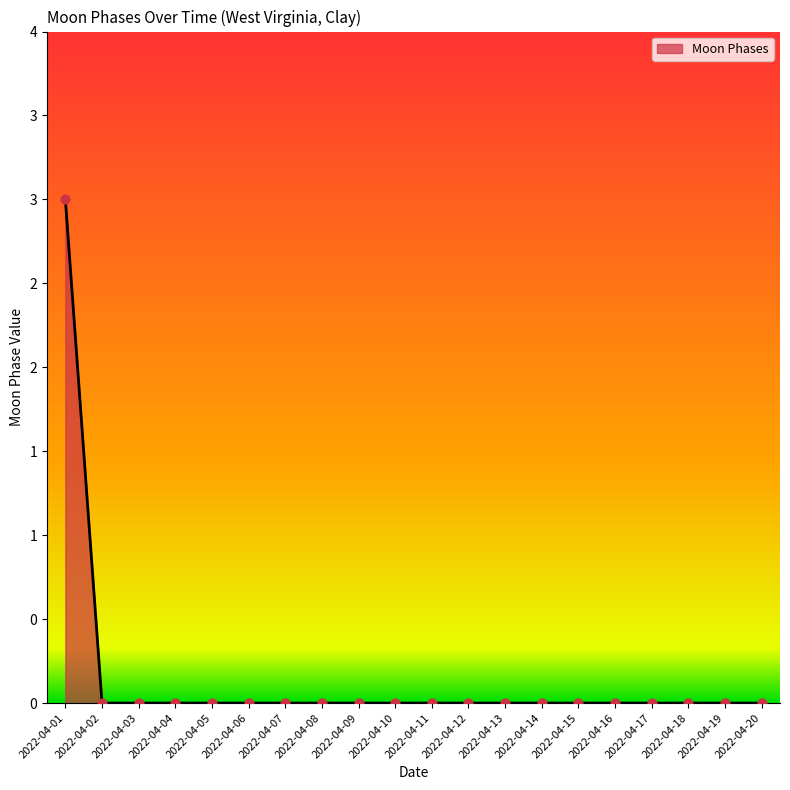

Between 2022-04-14 and 2022-04-04, which is larger?

2022-04-14